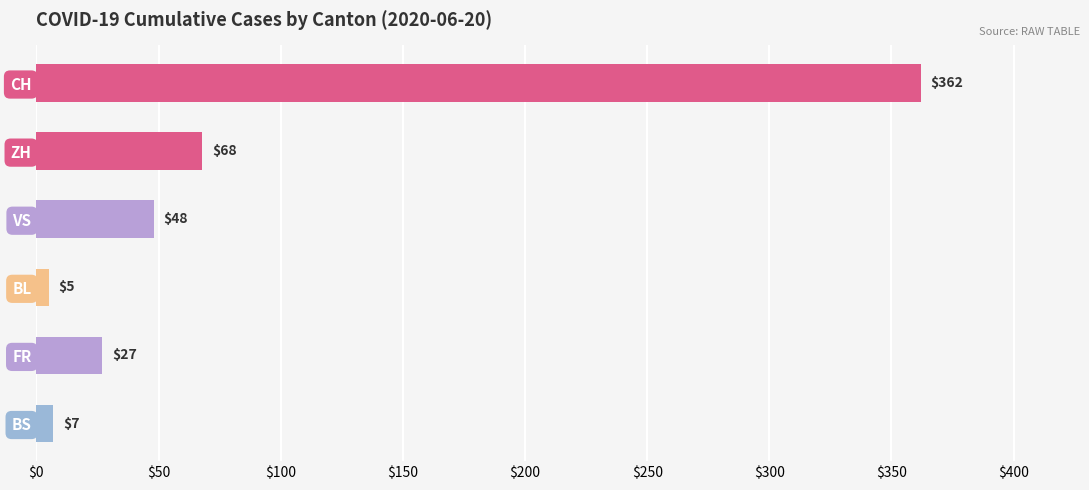

Does the chart contain stacked bars?

No